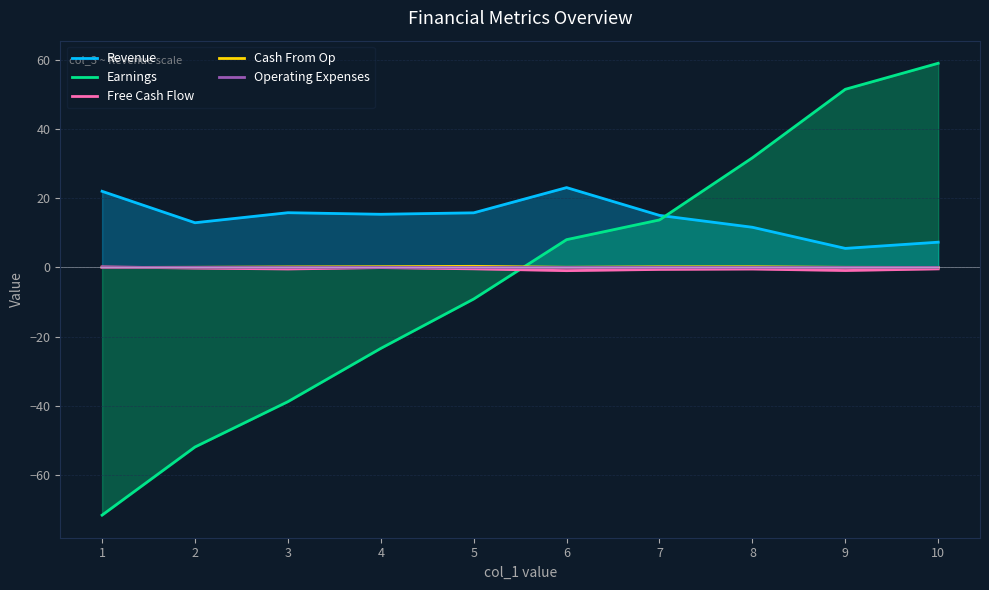

How many positive values does the Operating Expenses series have?

9